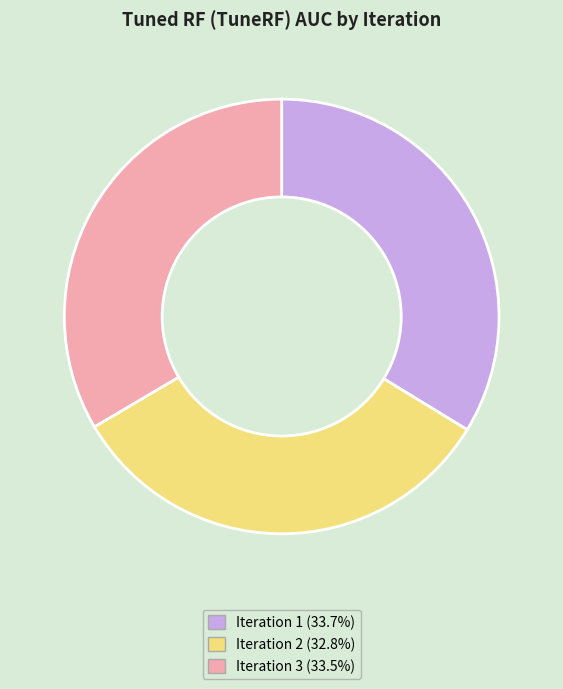

What is the smallest slice in the pie chart?

Iteration 2